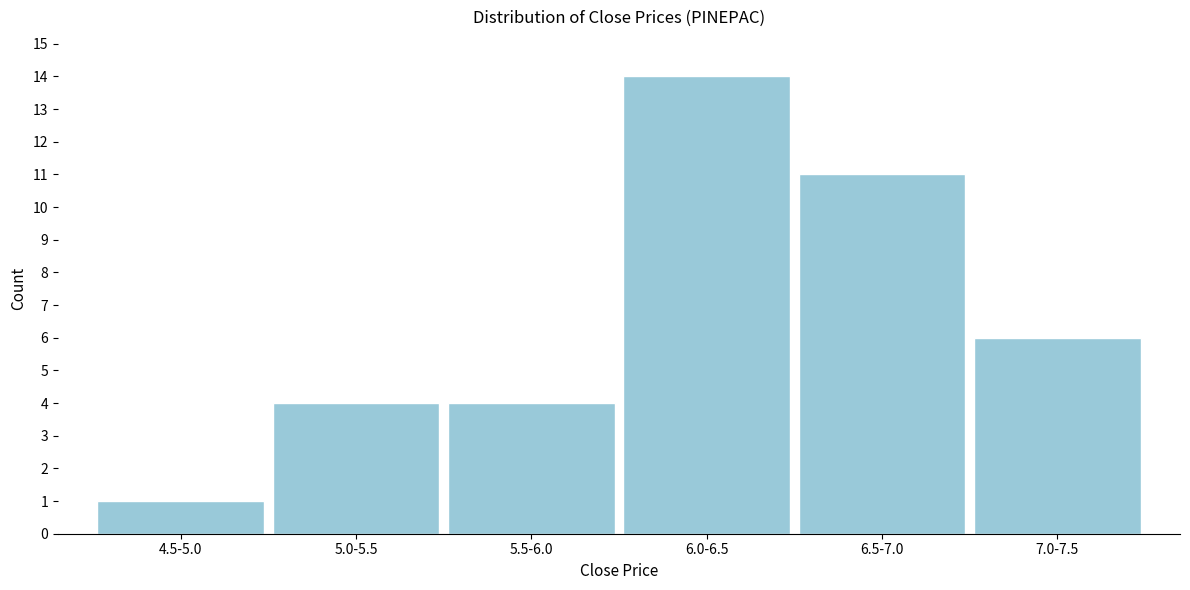

Reading right to left, extract all data points from this chart.

7.0-7.5=6	6.5-7.0=11	6.0-6.5=14	5.5-6.0=4	5.0-5.5=4	4.5-5.0=1